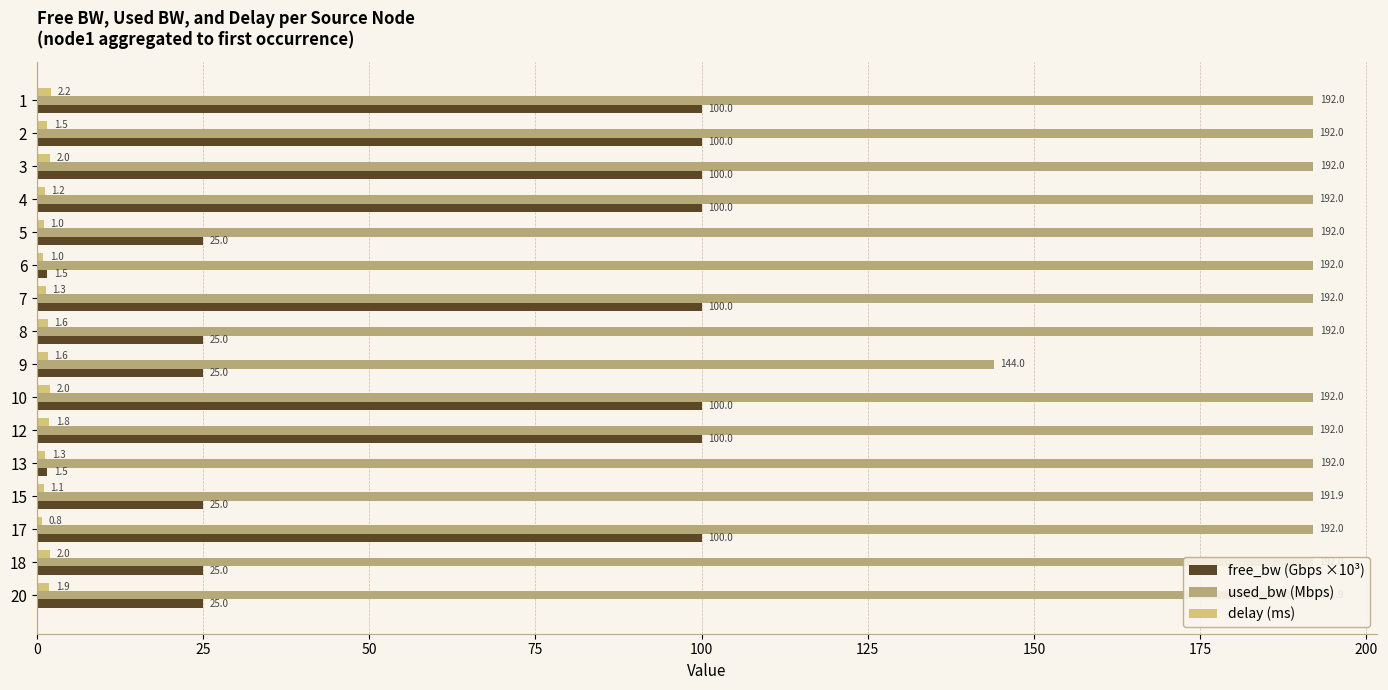

How many values in the used_bw (Mbps) series exceed 191?

15